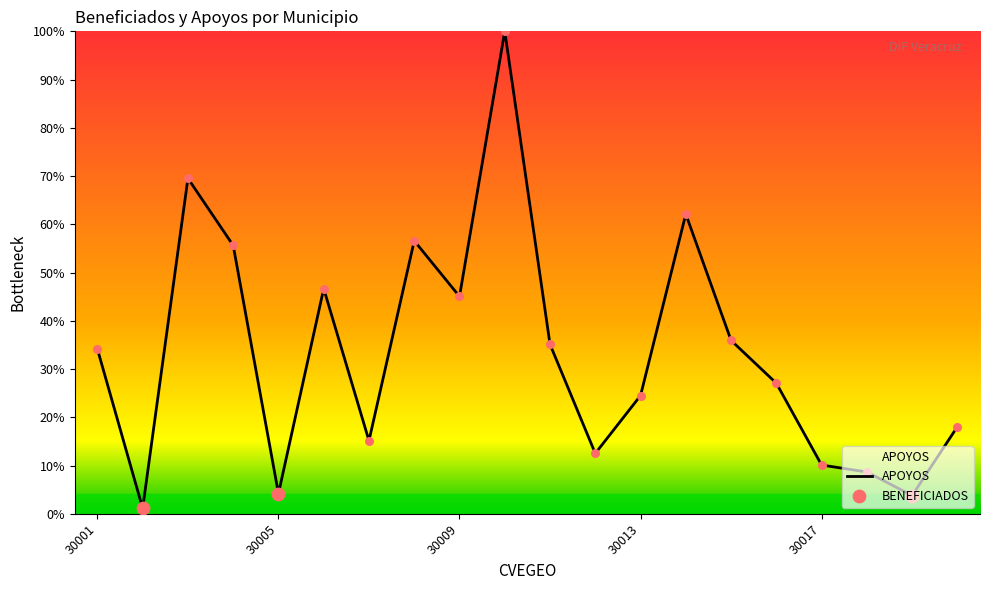

What is the maximum value shown in the chart?

100.0